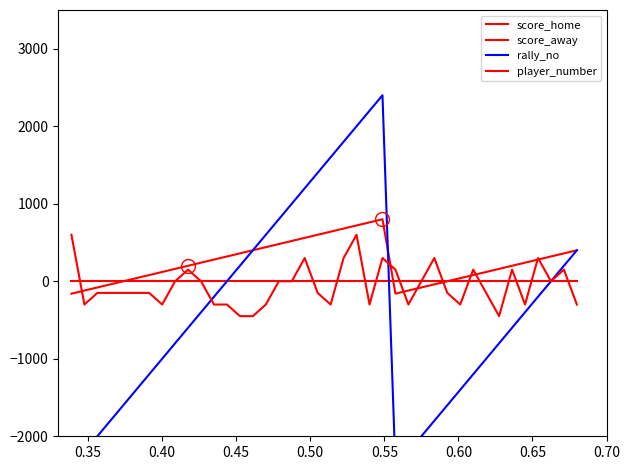

What is the value of the player_number point at the 19th from the left?

300